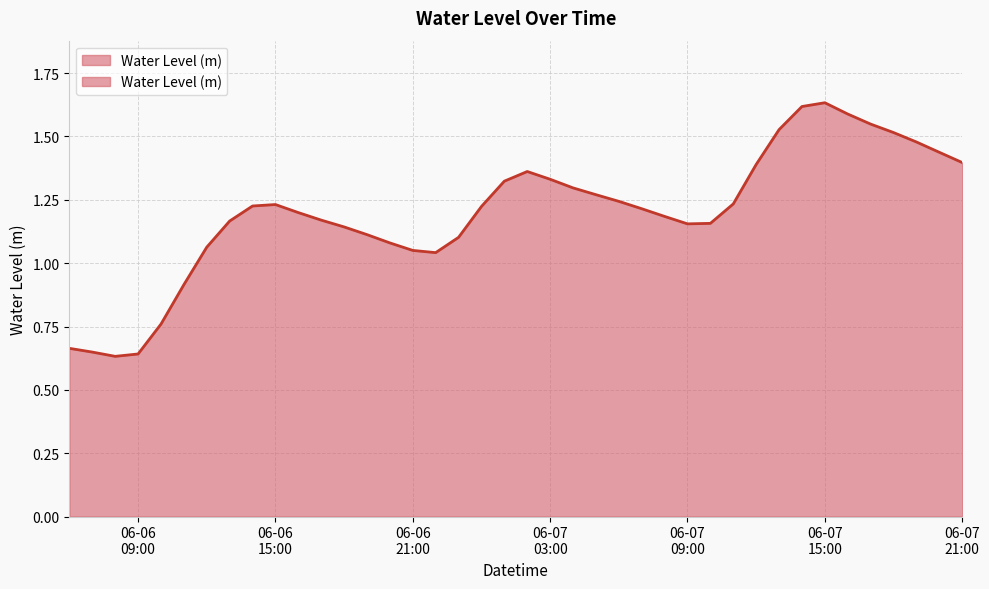

Approximately how many times larger is the value at 2024-06-06 18:00:00 compared to 2024-06-07 12:00:00?

0.8